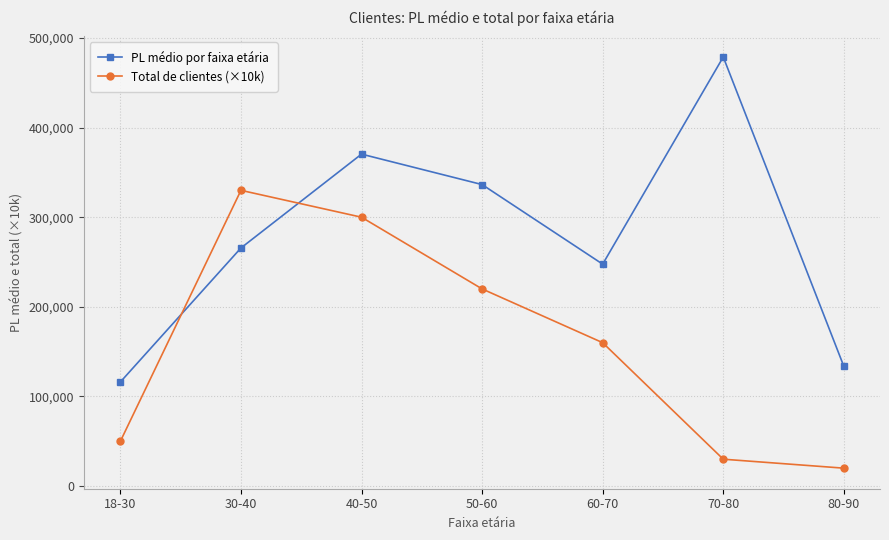

Does the chart display data point markers on the line(s)?

Yes